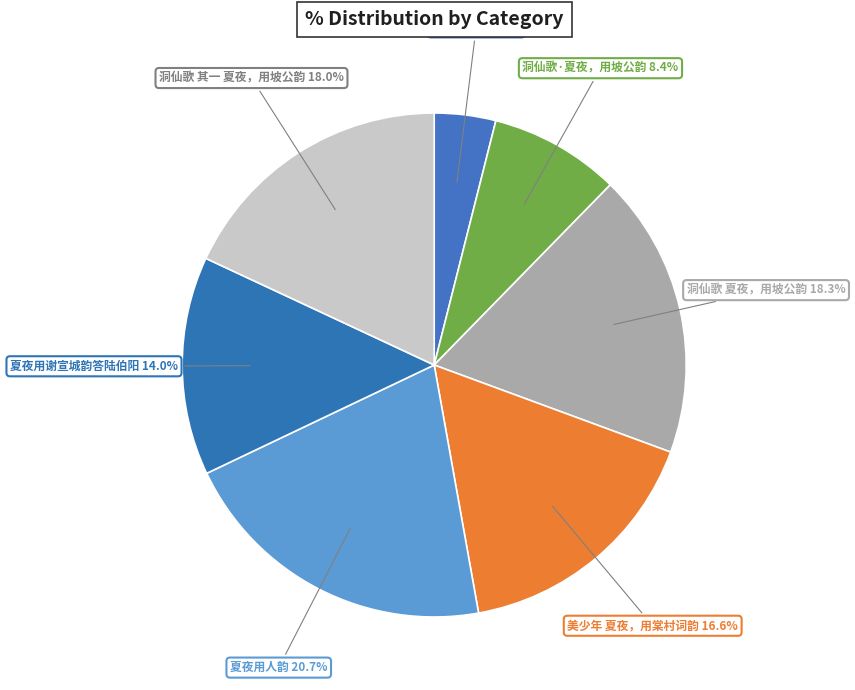

Count the number of slices in the pie.

7